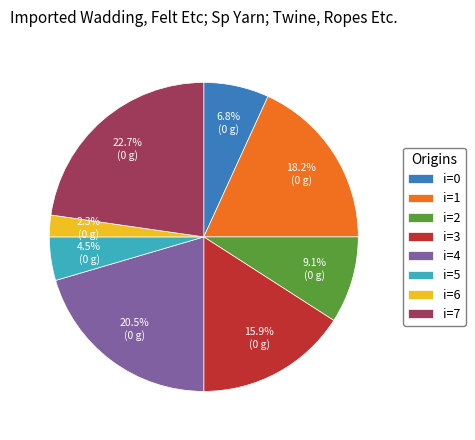

Is there a majority slice in this chart?

No